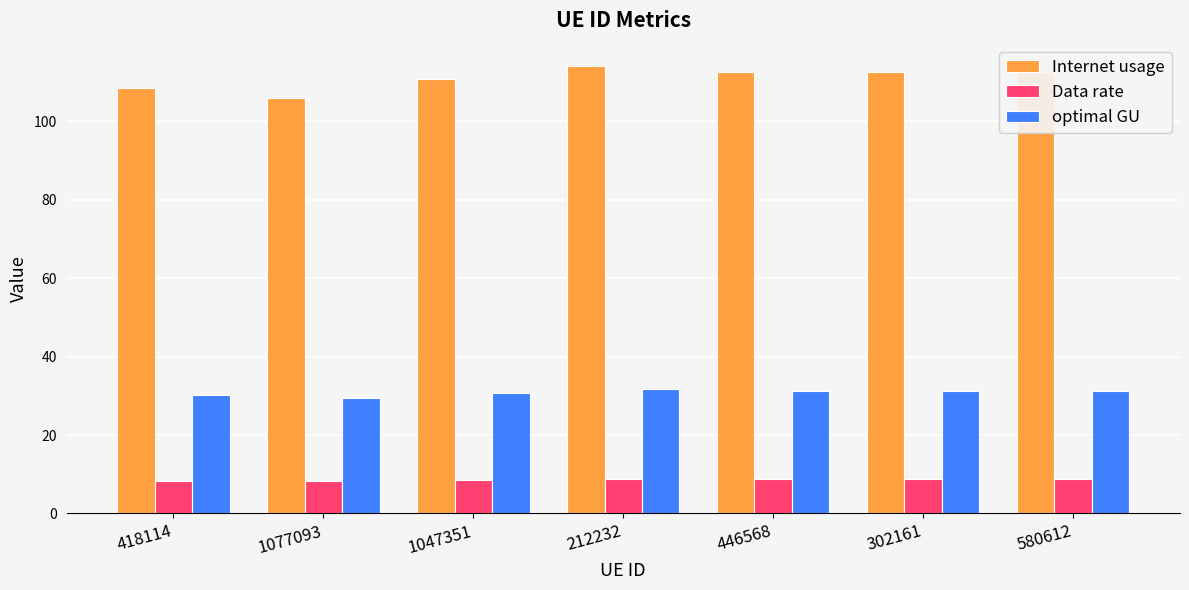

What is the maximum value shown in the chart?

114.1